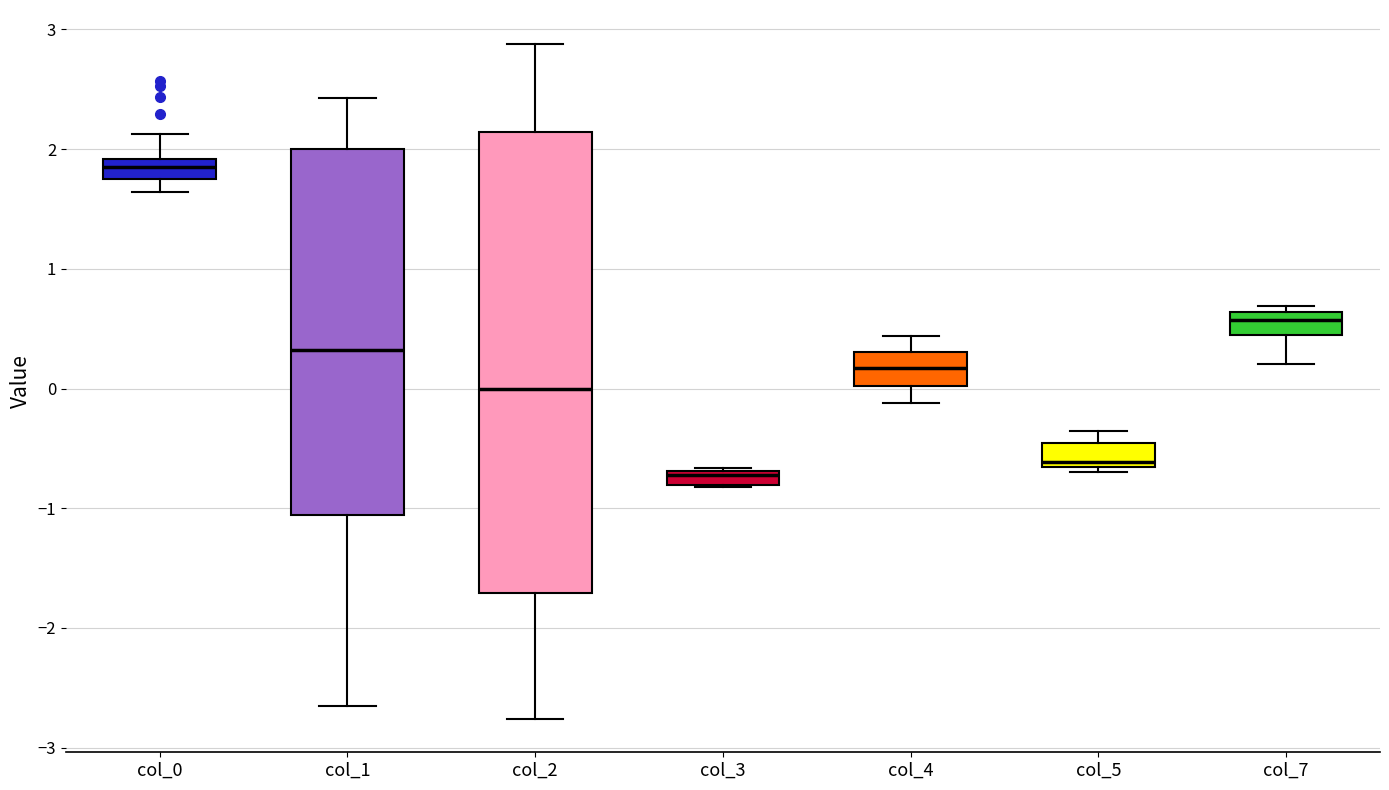

Comparing the boxes themselves (not the whiskers), which one is the tallest?

col_2